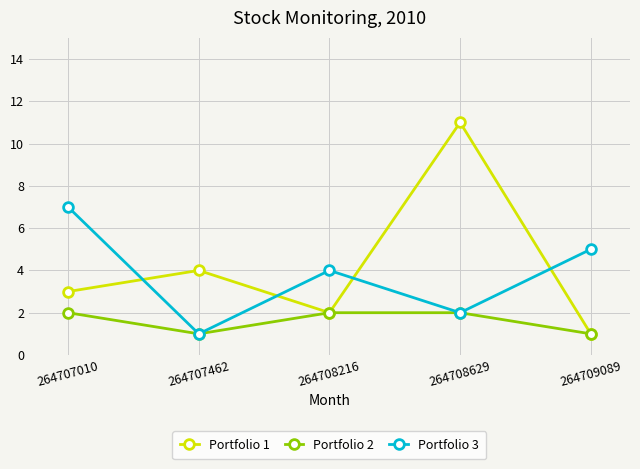

What is the difference between the second highest and minimum values in the Portfolio 1 series?

3